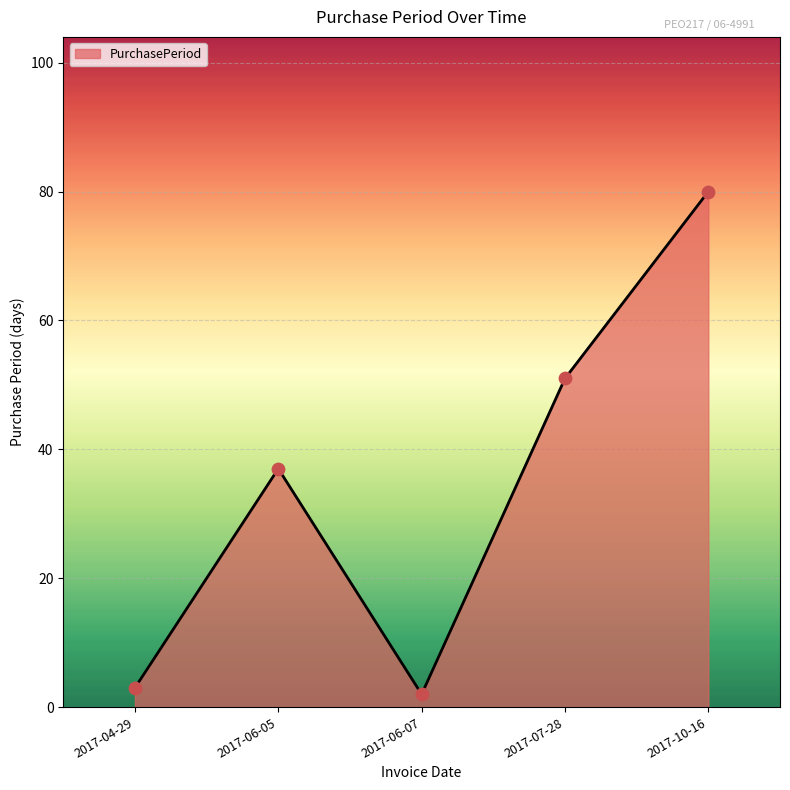

Between 2017-06-05 and 2017-04-29, which is larger?

2017-06-05